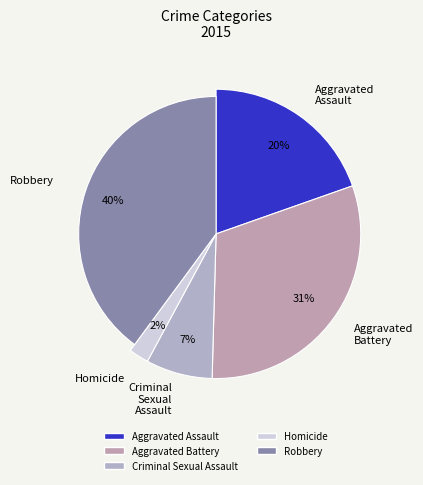

Approximately how many times larger is the value at Aggravated Assault compared to Robbery?

0.5